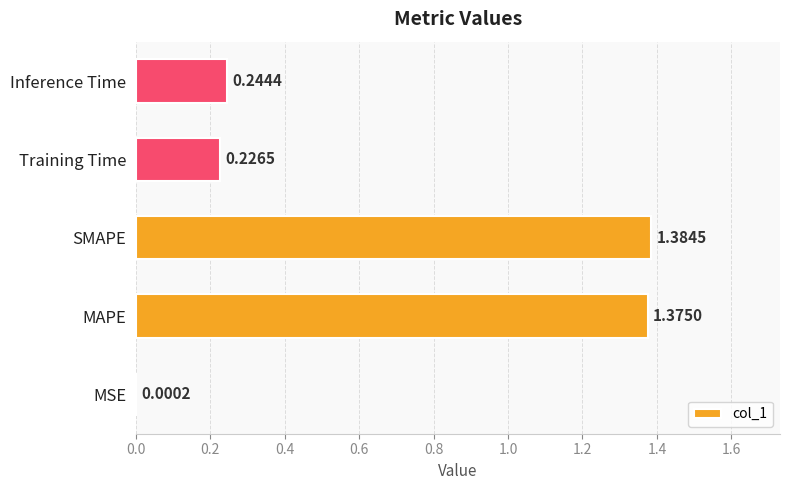

Which label corresponds to the largest value in the chart?

SMAPE